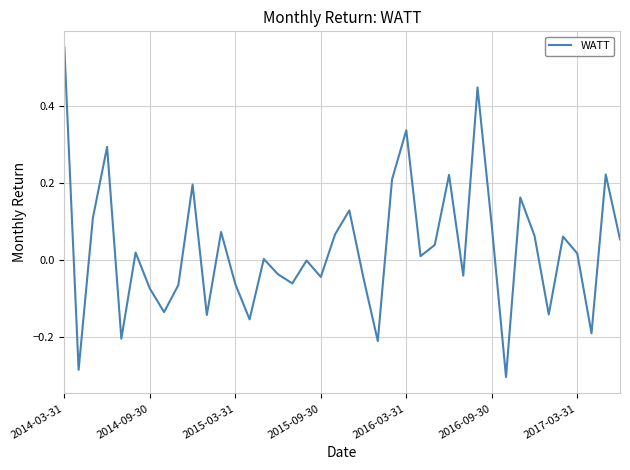

What is the difference between the maximum and minimum values?

0.9